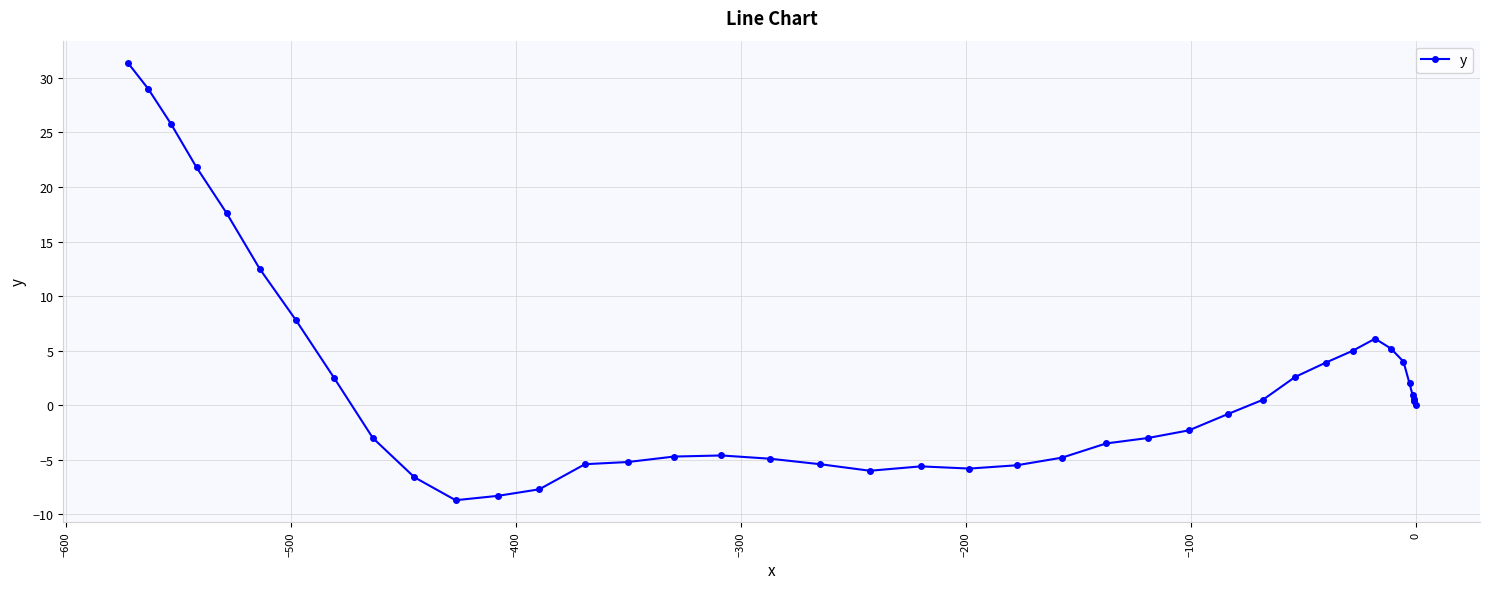

True or false: there are more than 0 points higher than both neighbors.

True